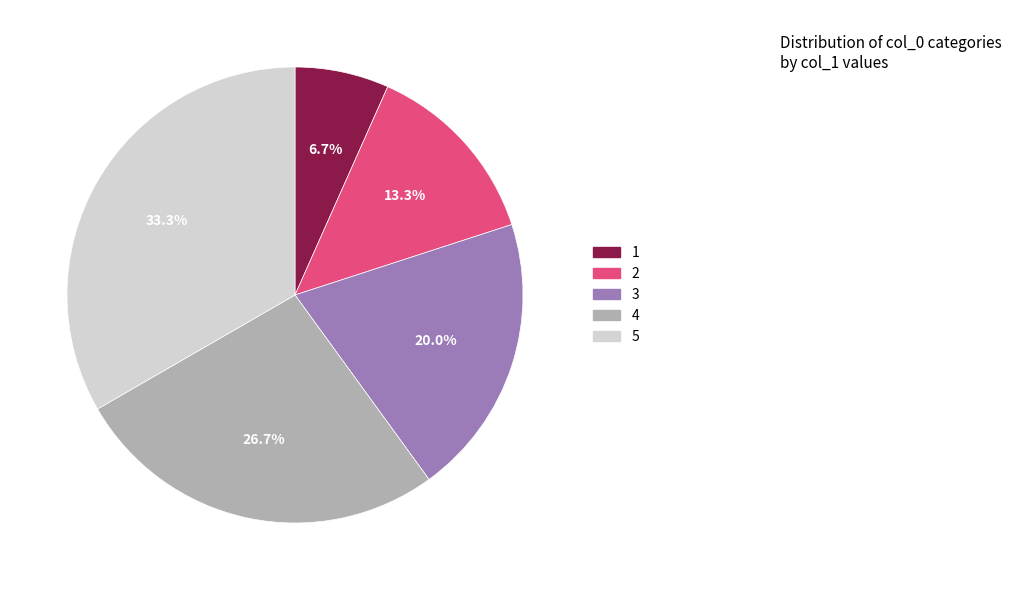

Is there a majority slice in this chart?

No